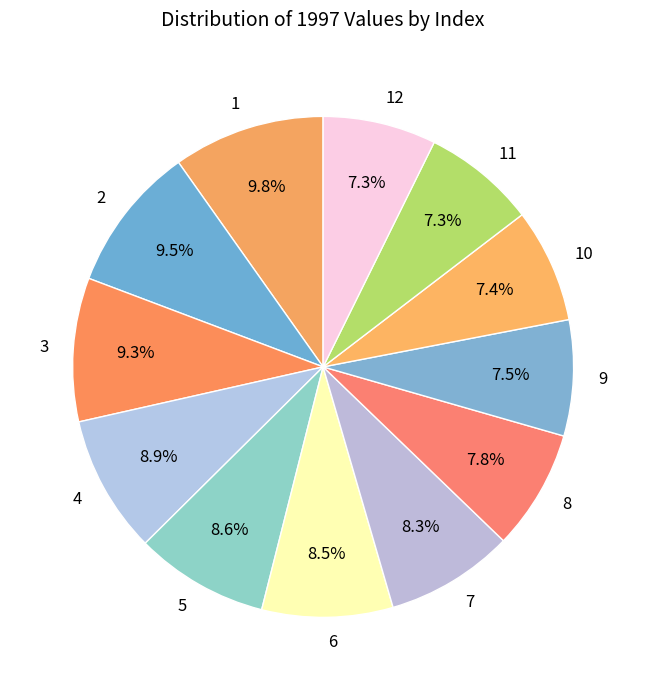

Do 4 and 1 together represent more than half of the pie?

No